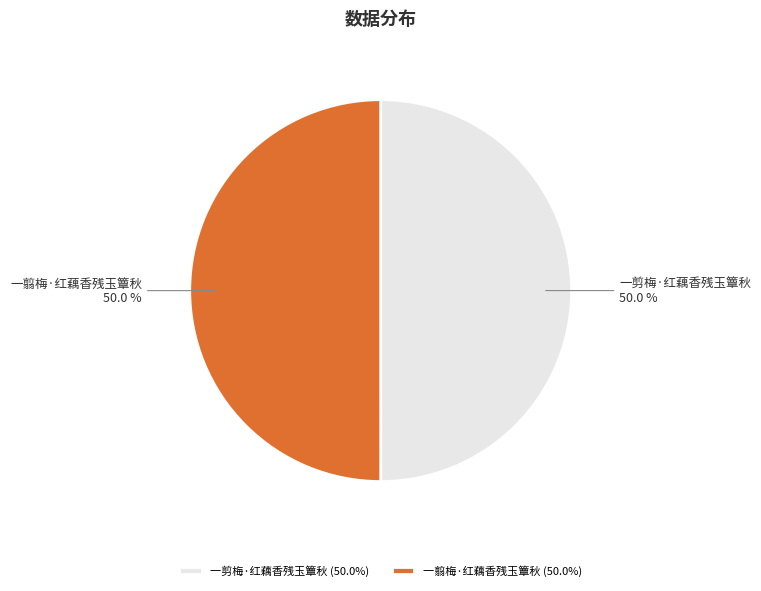

Approximately how many times larger is the value at 一翦梅·红藕香残玉簟秋 compared to 一剪梅·红藕香残玉簟秋?

1.0